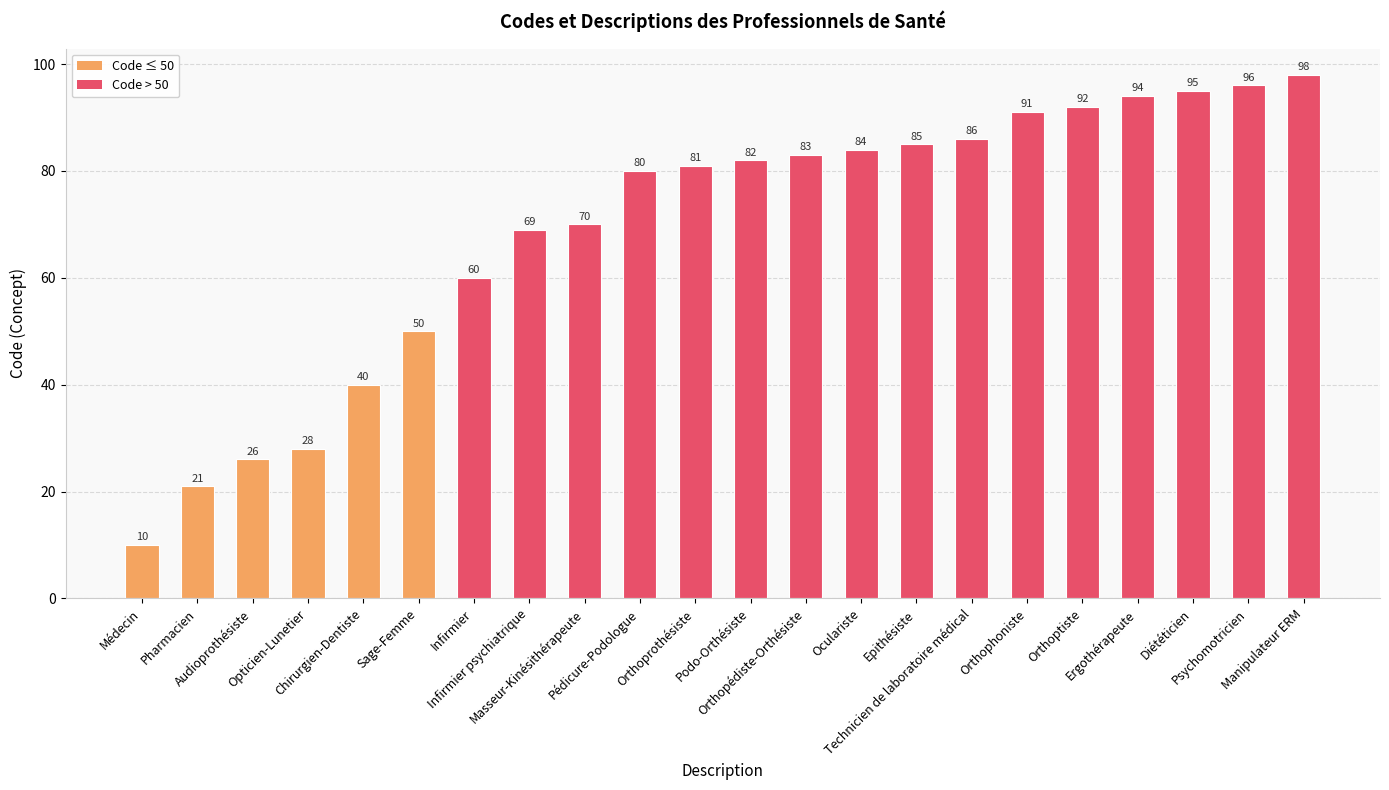

Rank the categories by value from lowest to highest.

Médecin, Pharmacien, Audioprothésiste, Opticien-Lunetier, Chirurgien-Dentiste, Sage-Femme, Infirmier, Infirmier psychiatrique, Masseur-Kinésithérapeute, Pédicure-Podologue, Orthoprothésiste, Podo-Orthésiste, Orthopédiste-Orthésiste, Oculariste, Epithésiste, Technicien de laboratoire médical, Orthophoniste, Orthoptiste, Ergothérapeute, Diététicien, Psychomotricien, Manipulateur ERM